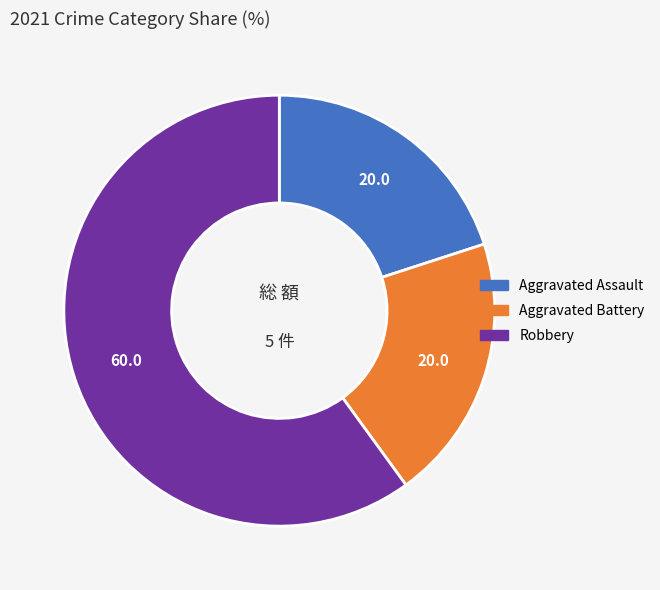

Is there any slice that represents more than half of the pie?

Yes